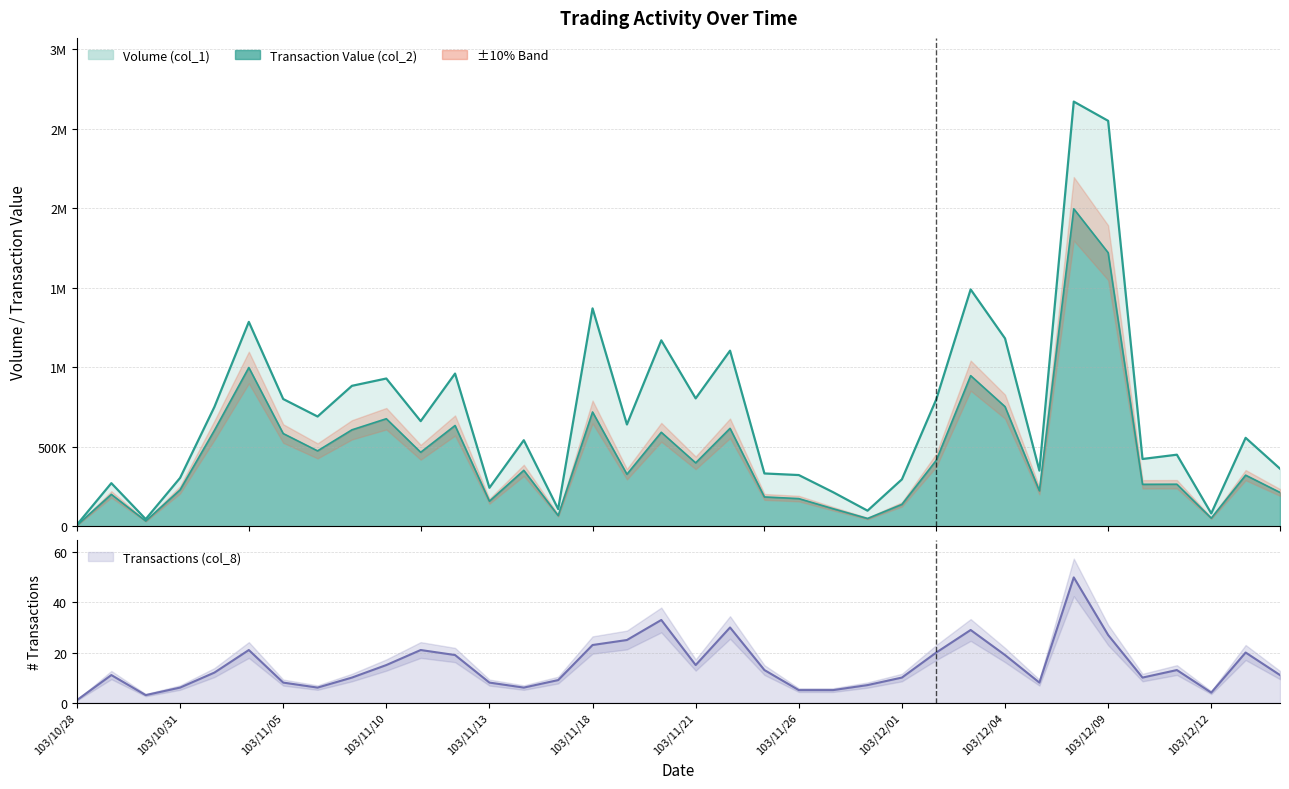

The value of Transaction Value (col_2) at 103/12/09 is 1719920. True or false?

True